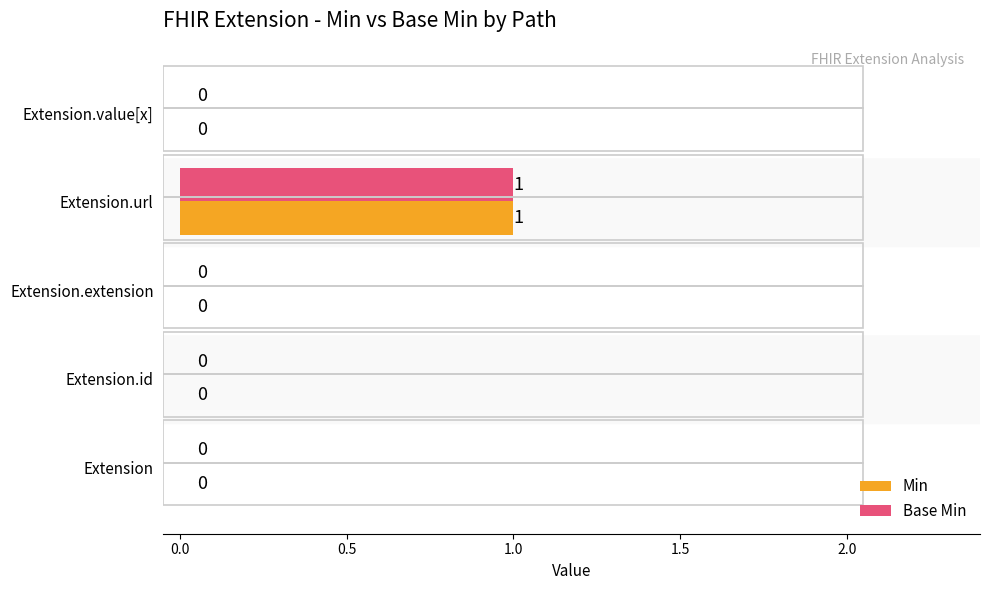

At which category is the sum across all series the highest?

Extension.url